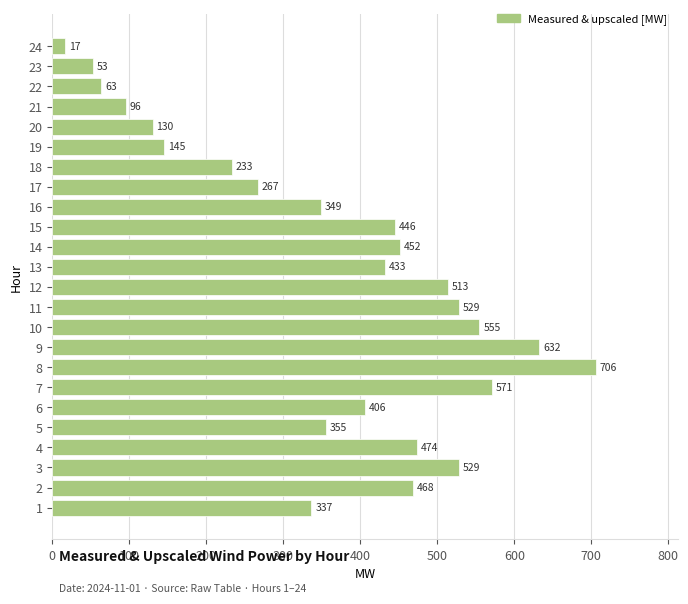

Which label corresponds to the smallest value in the chart?

24